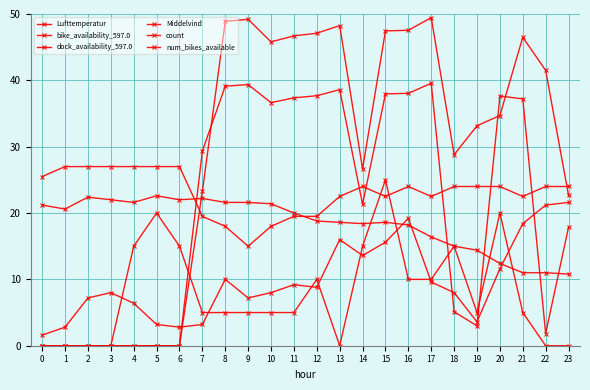

How many lines are shown in the chart?

6